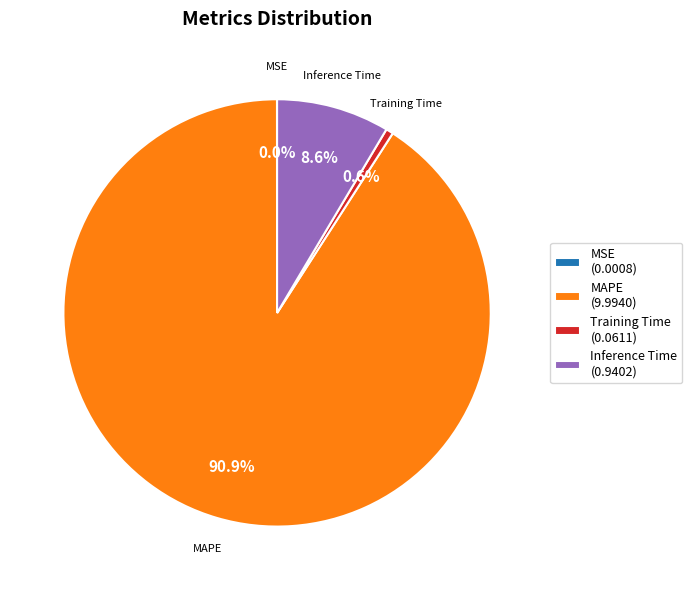

Is it true that Training Time is 1% of the pie?

True